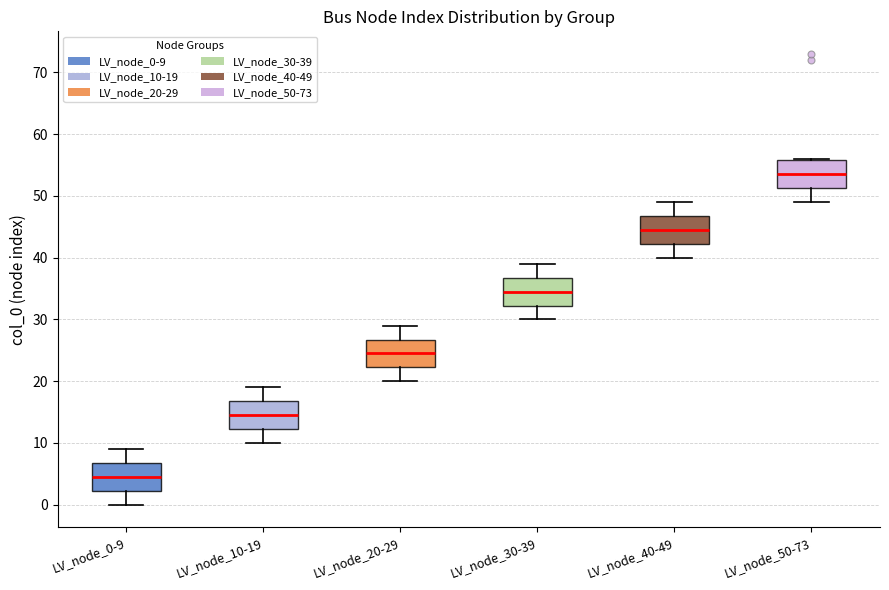

Reading left to right, read every box against the y-axis: the position of its median line, the range the box covers, and the ends of its whiskers. The values are not printed on the chart, so give them approximately, as read against the axis.

LV_node_0-9: median 5, box 2 to 7, whiskers 0 to 9
LV_node_10-19: median 15, box 12 to 17, whiskers 10 to 19
LV_node_20-29: median 25, box 22 to 27, whiskers 20 to 29
LV_node_30-39: median 35, box 32 to 37, whiskers 30 to 39
LV_node_40-49: median 45, box 42 to 47, whiskers 40 to 49
LV_node_50-73: median 54, box 51 to 56, whiskers 49 to 56